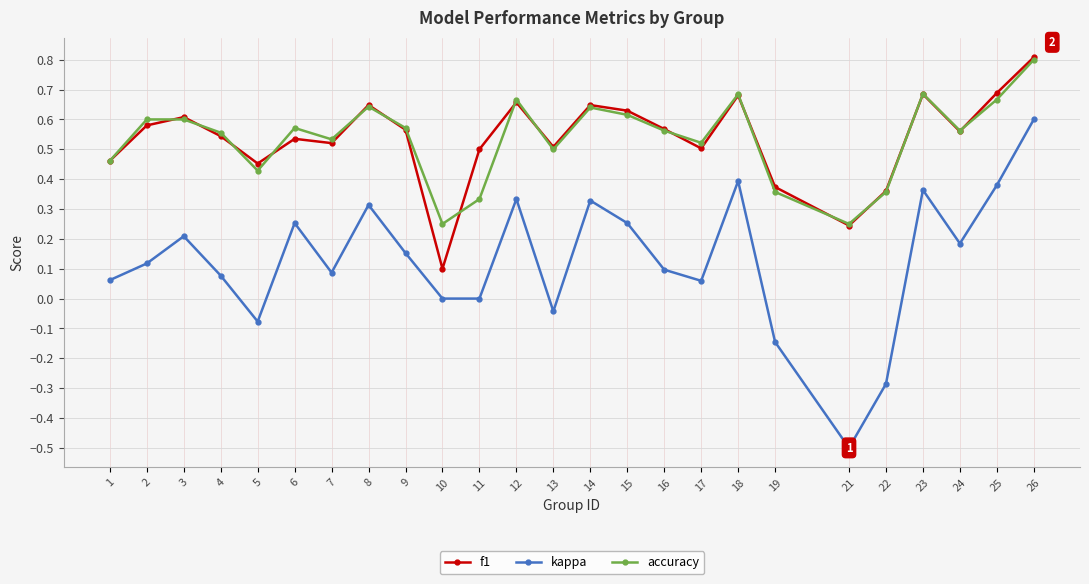

Where is f1 nearest to the value 0?

10